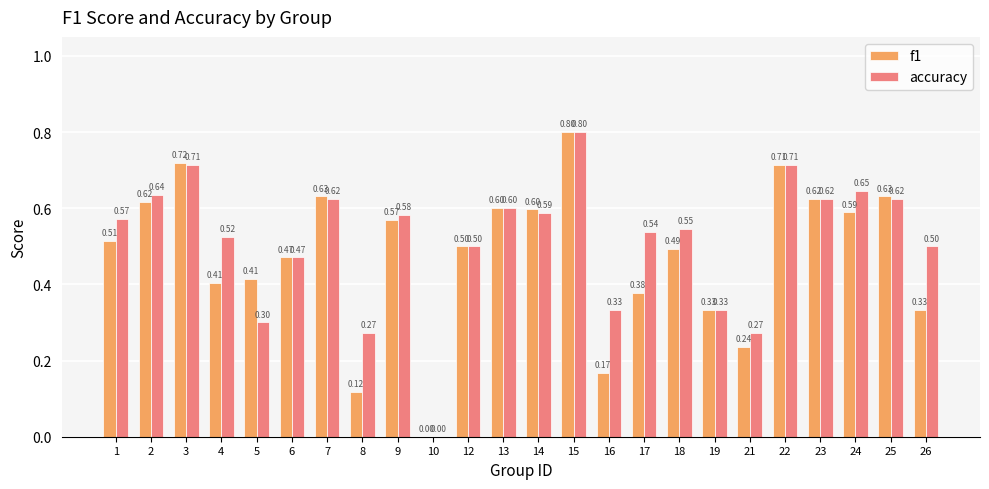

What is the sum of the f1 values at 15 and 2?

1.4